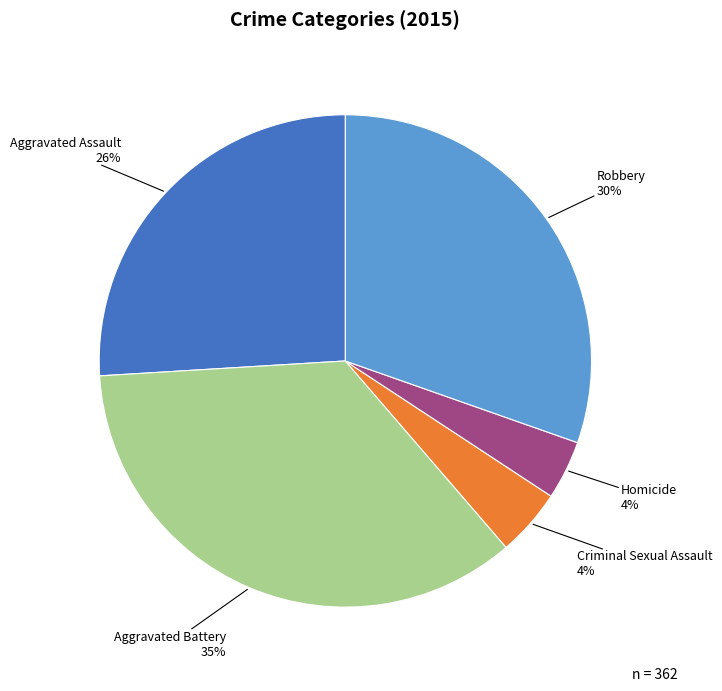

Approximately how many times larger is the value at Aggravated Assault compared to Robbery?

0.9